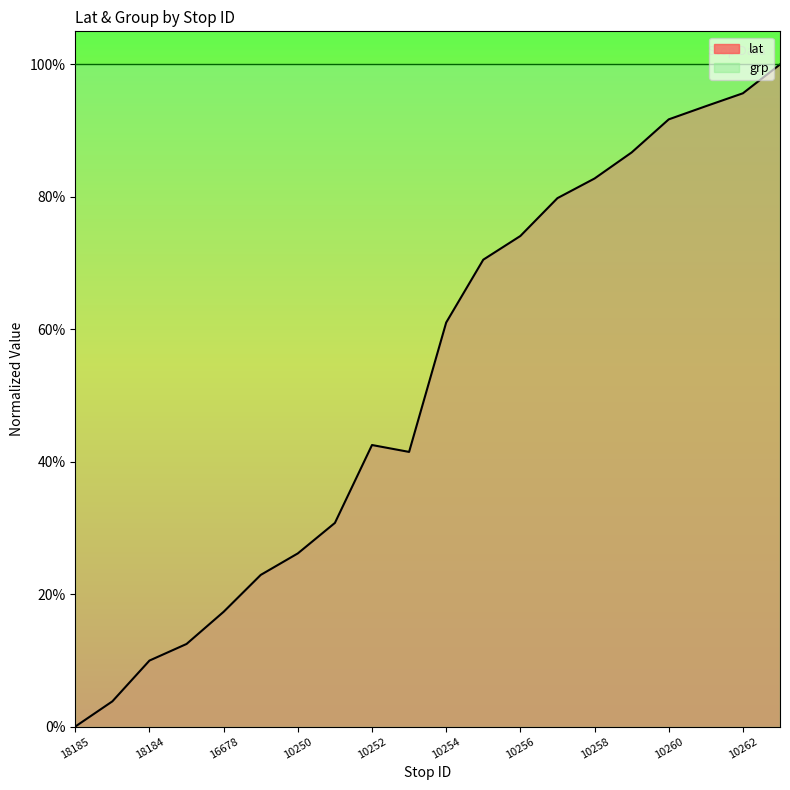

Rank the categories by value from lowest to highest.

18185, 10246, 18184, 10248, 16678, 10249, 10250, 10251, 16370, 10252, 10254, 10255, 10256, 10257, 10258, 10259, 10260, 10261, 10262, 10263